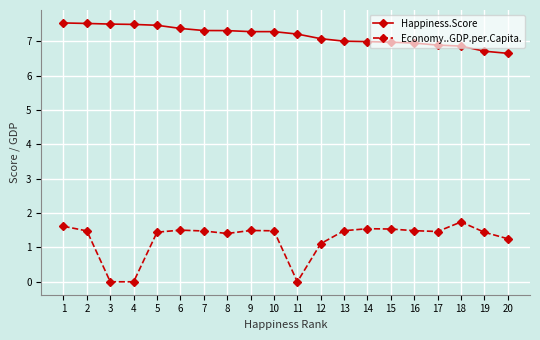

At 13, list the series in order from largest to smallest.

Happiness.Score, Economy..GDP.per.Capita.